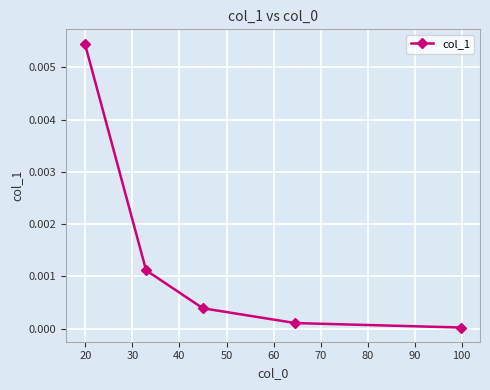

True or false: there are more than 2 points higher than both neighbors.

False